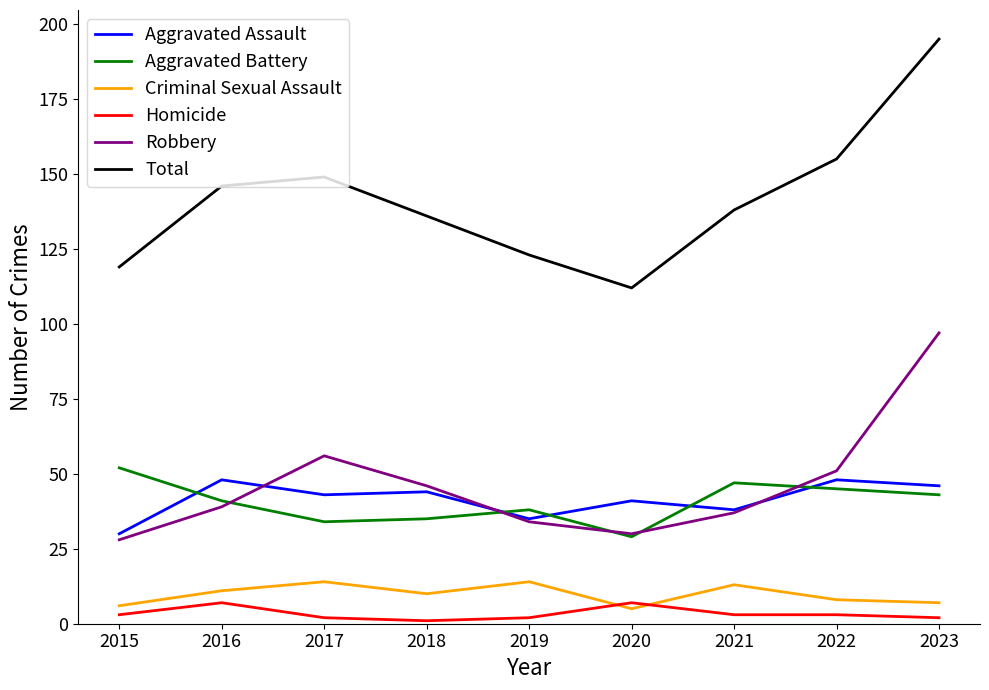

True or false: Homicide and Robbery cross at least once.

False